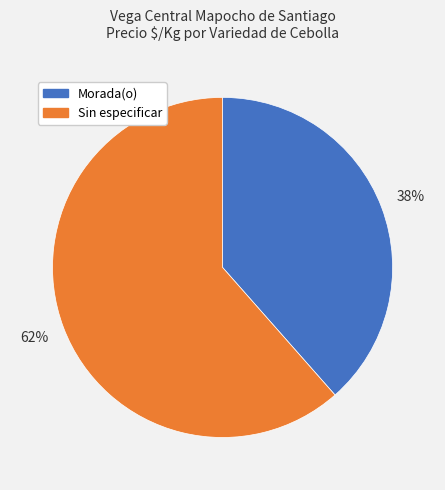

How many slices are in this pie chart?

2